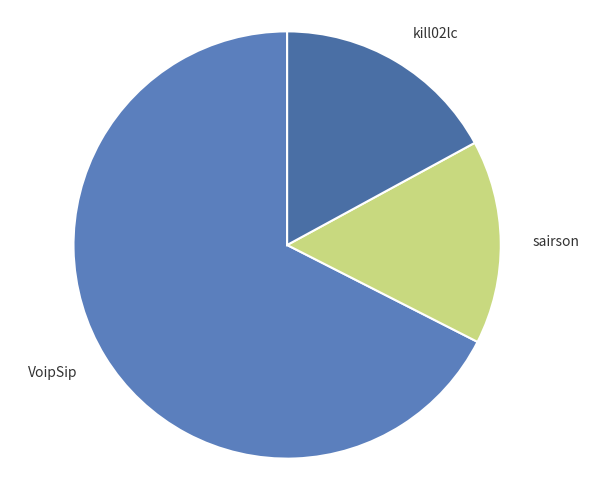

How many slices are in this pie chart?

3